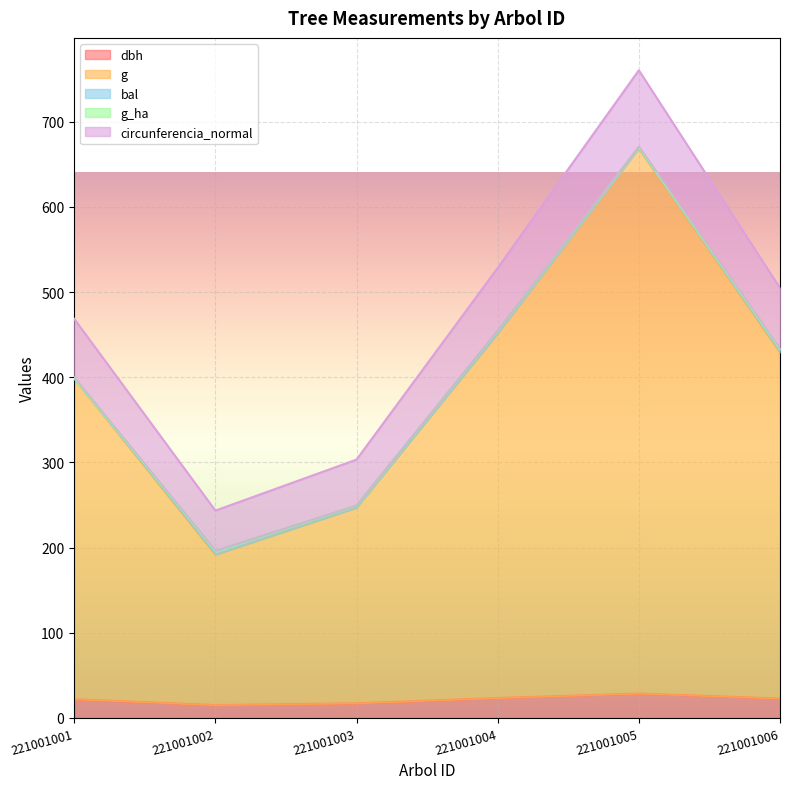

True or false: dbh and g cross at least once.

False